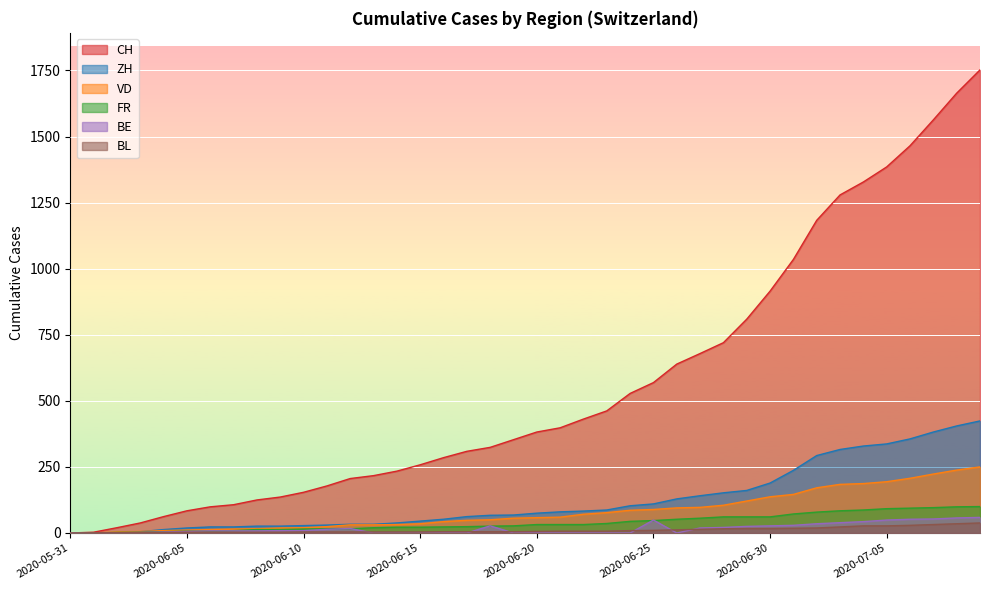

Between 2020-06-05 and 2020-06-27, which is larger?

2020-06-27